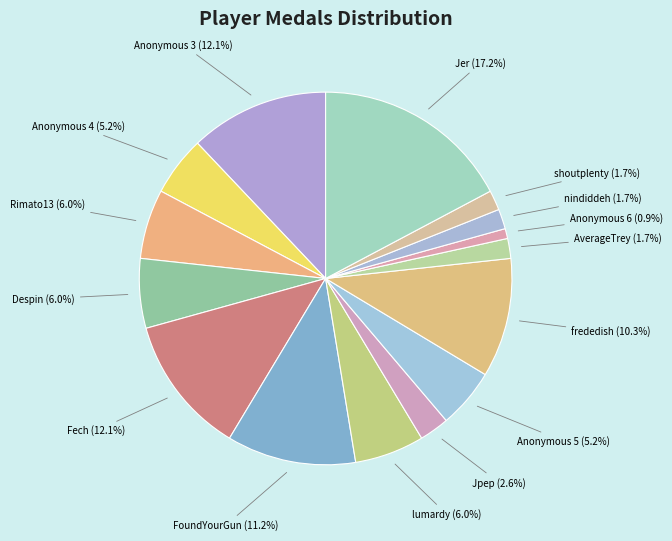

Which category has the smallest portion of the pie?

Anonymous 6